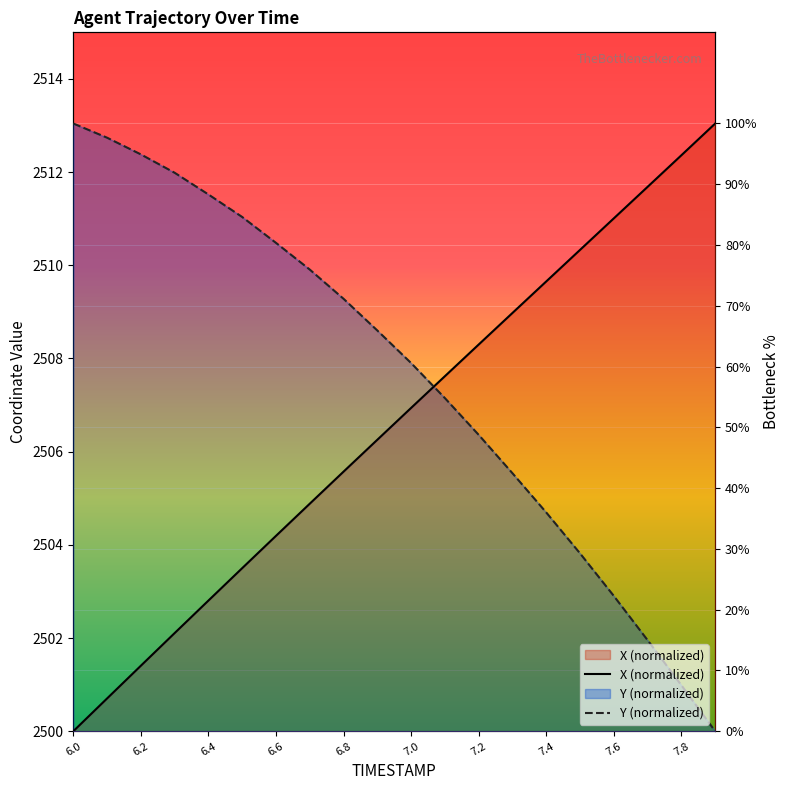

List the series in order of their overall mean, highest first.

Y (normalized), X (normalized)